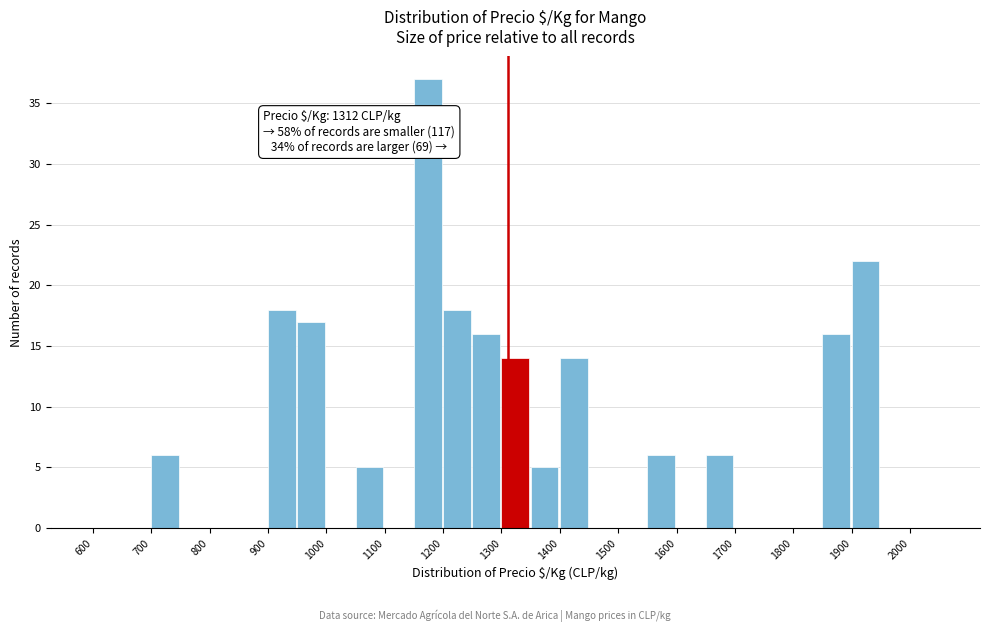

Which range on the x-axis has the tallest bar?

1150 to 1200